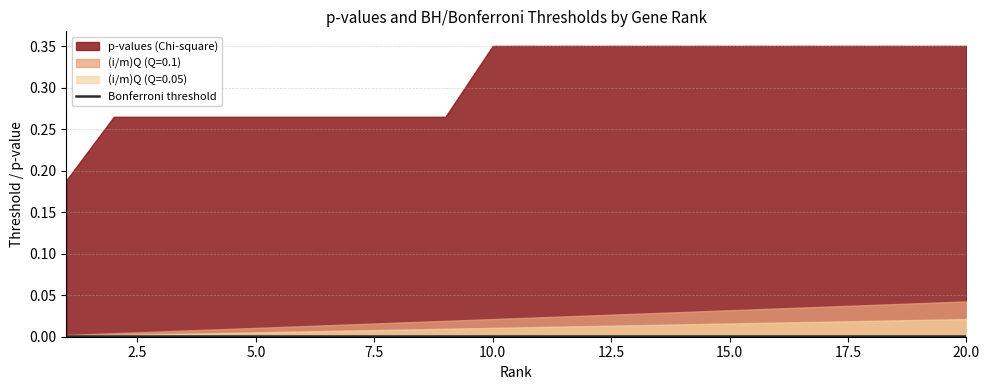

The value of (i/m)Q (Q=0.1) at 18 is 0.0. True or false?

True